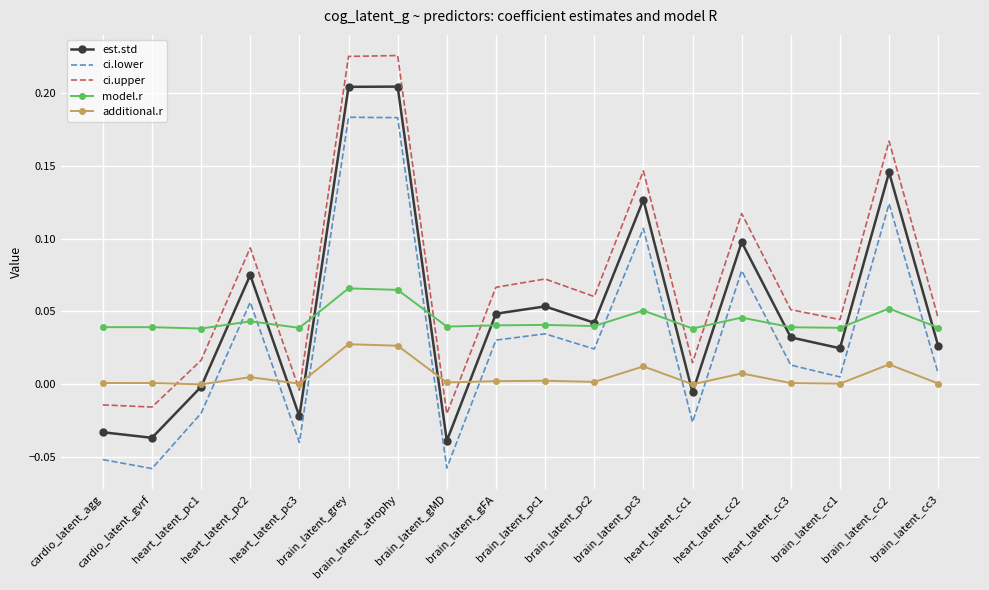

True or false: ci.lower and additional.r cross at least once.

True